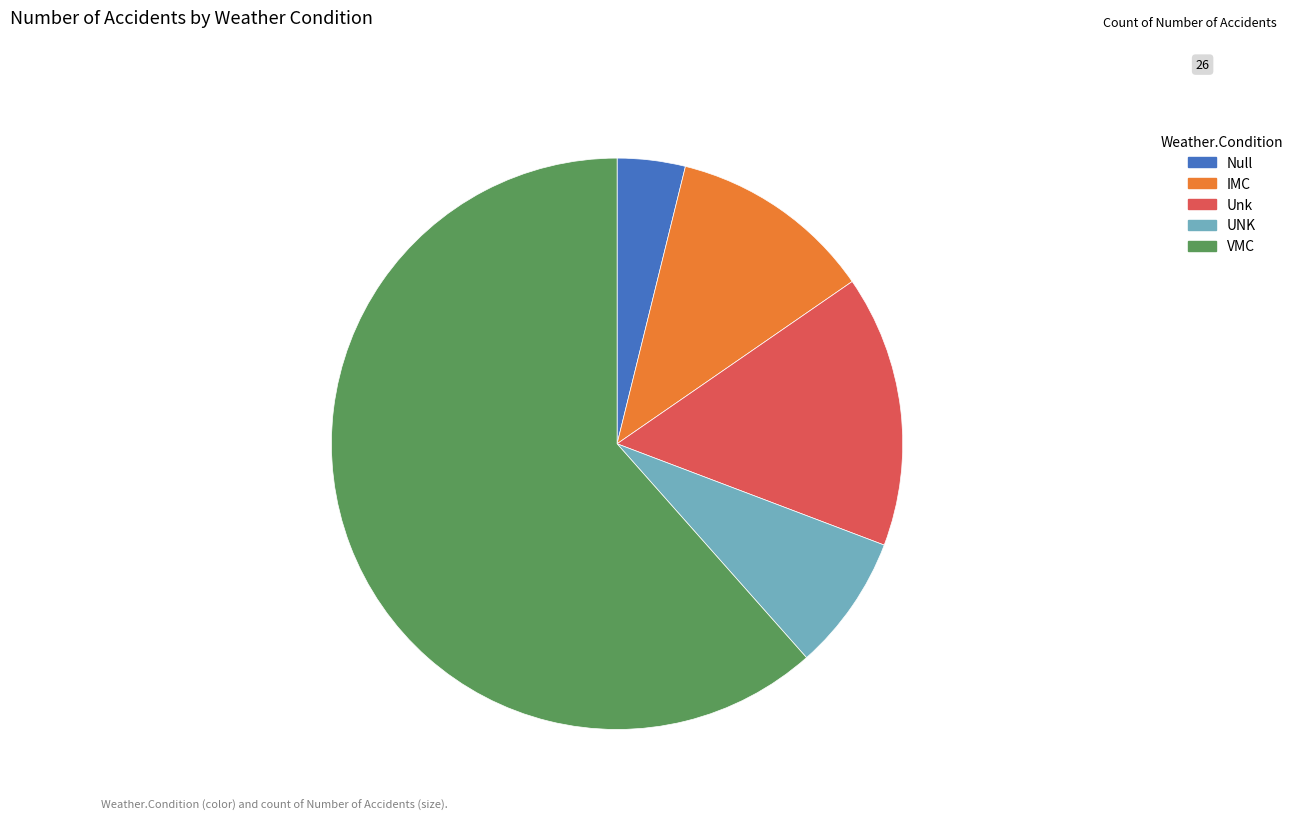

Is there any slice that represents more than half of the pie?

Yes